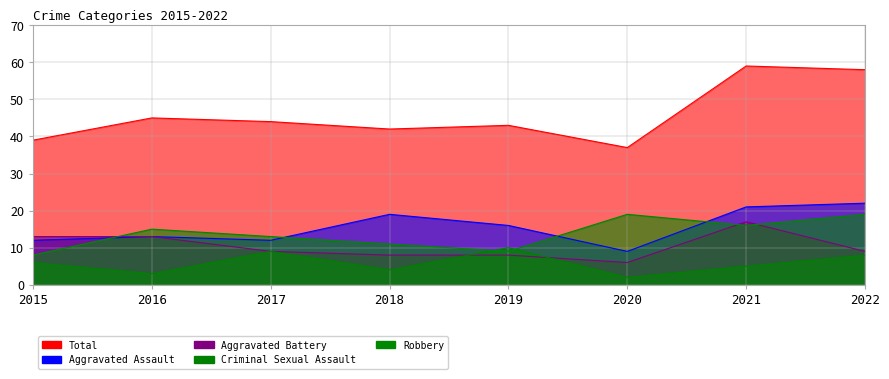

True or false: Aggravated Assault and Total intersect in this chart.

False